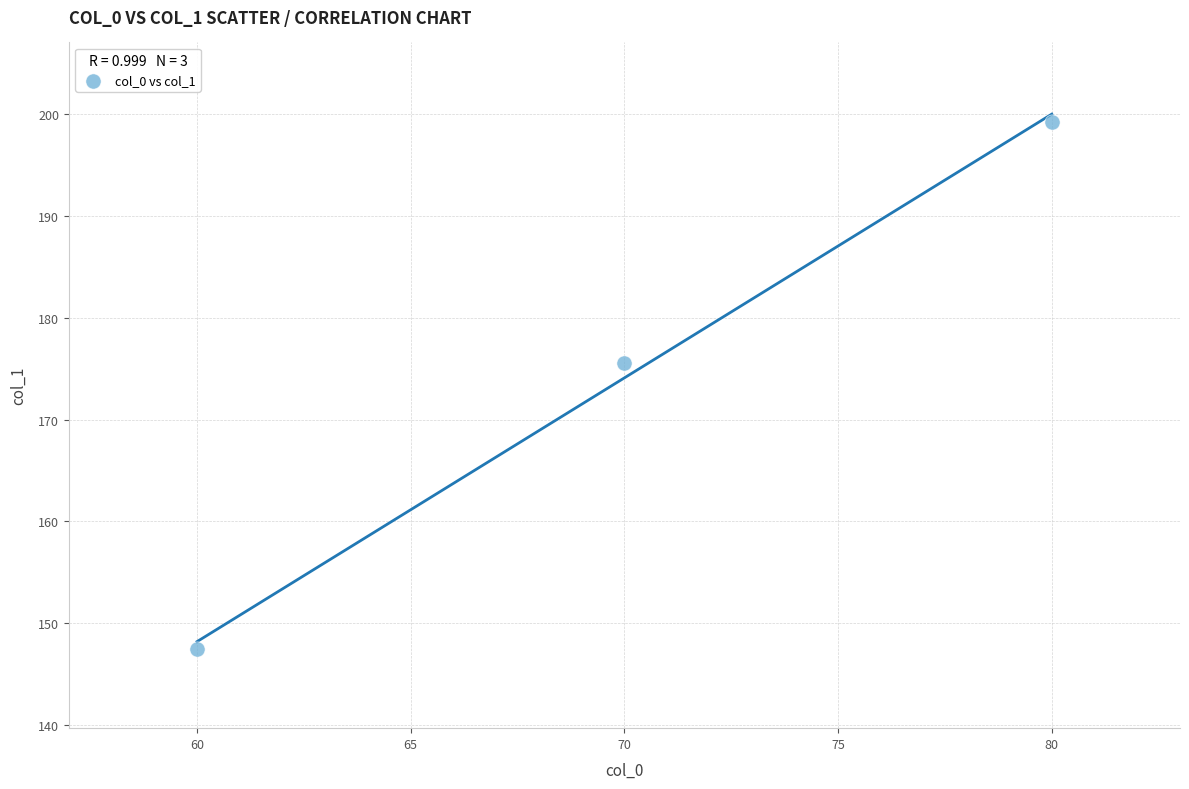

What Y value in the scatter plot is closest to 173?

175.5